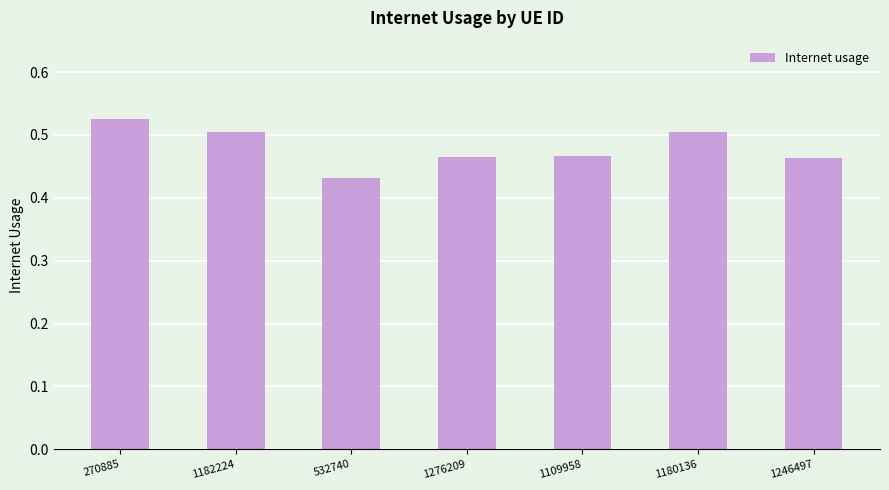

Which category has the lowest value across all series?

532740